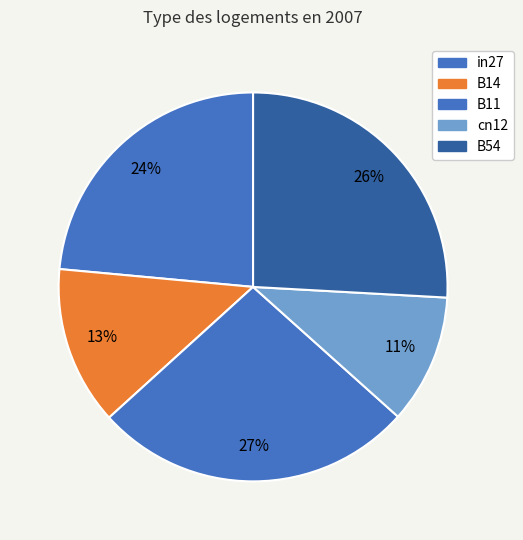

Which slice is the largest?

B11